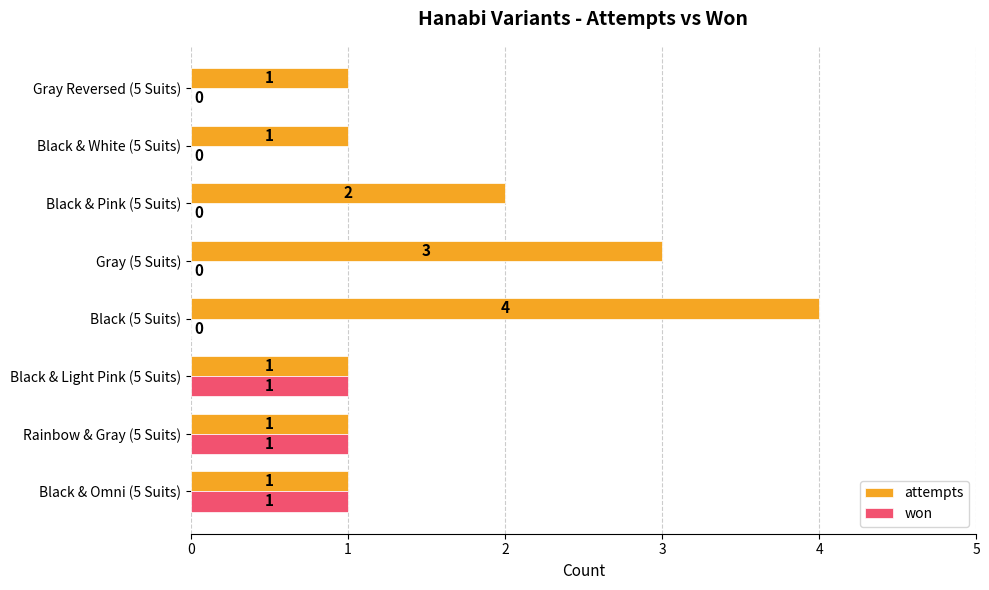

How many won values are between 0 and 1?

8